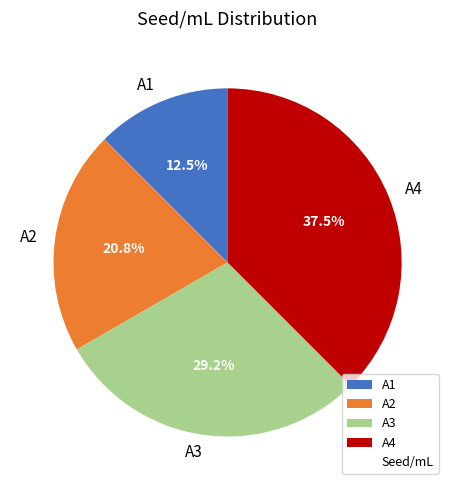

How many slices are in this pie chart?

4